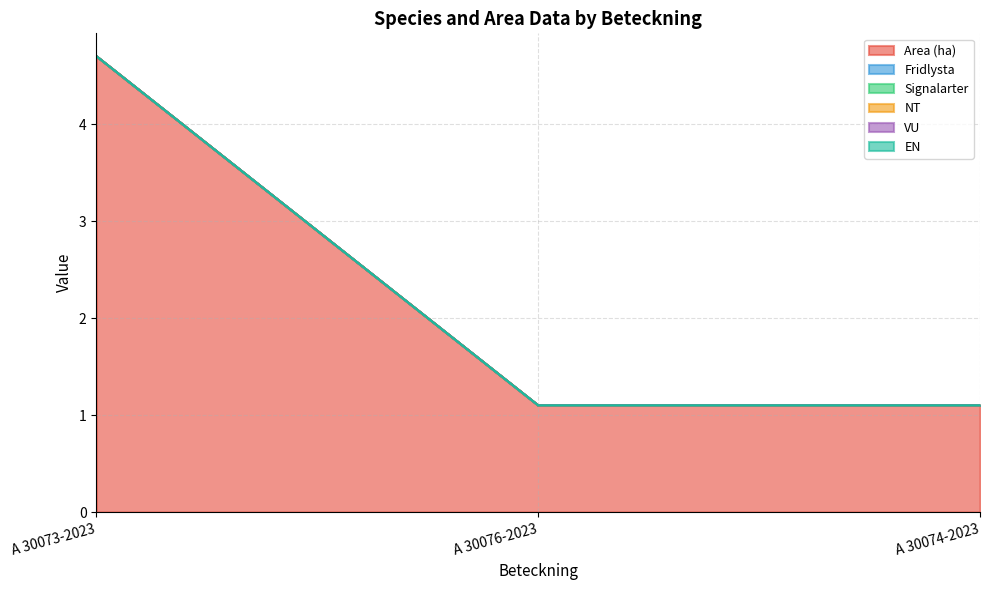

Is it true that Fridlysta equals 0.0 at A 30074-2023?

True